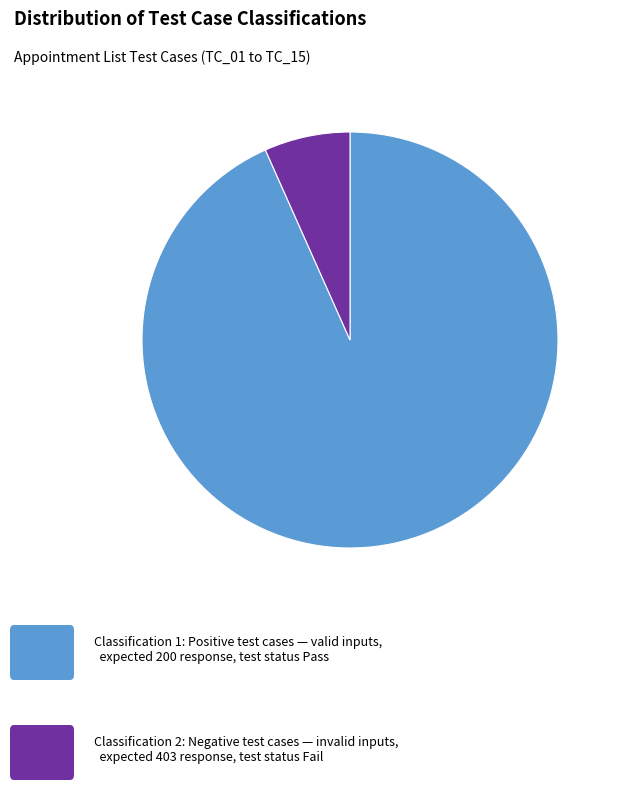

Is there a majority slice in this chart?

Yes